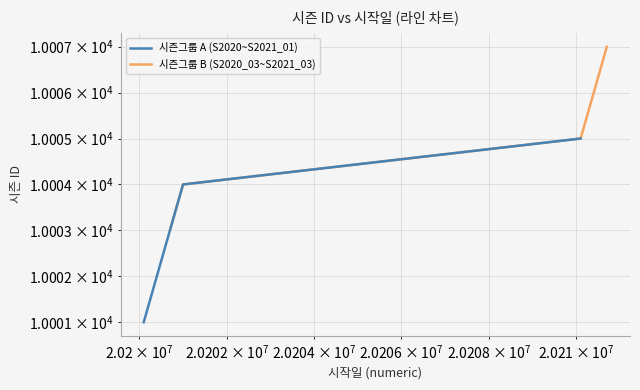

List the series in order of their peak value, lowest first.

시즌그룹 A (S2020~S2021_01), 시즌그룹 B (S2020_03~S2021_03)